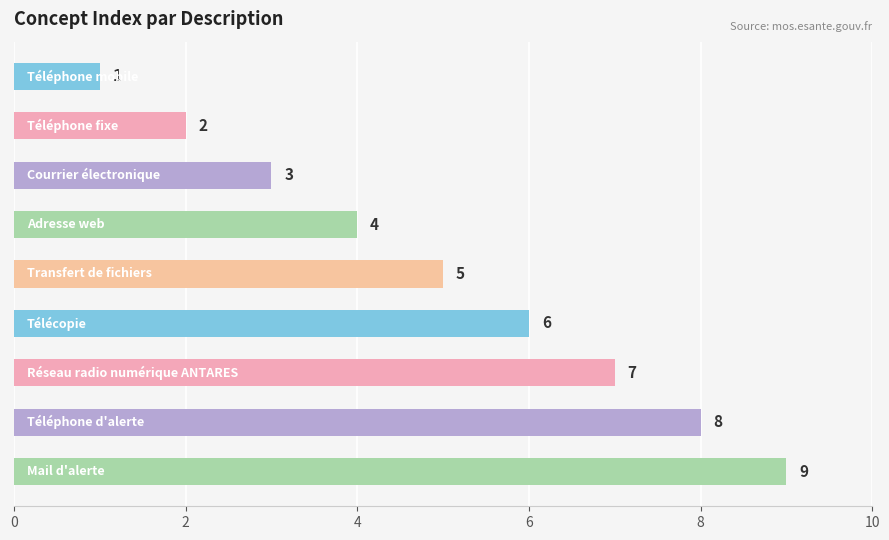

What is the sum of all values?

45